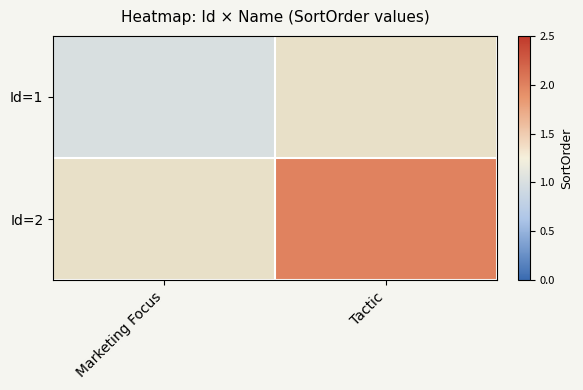

Is it true that Id=1 equals 1.4 at Marketing Focus?

False